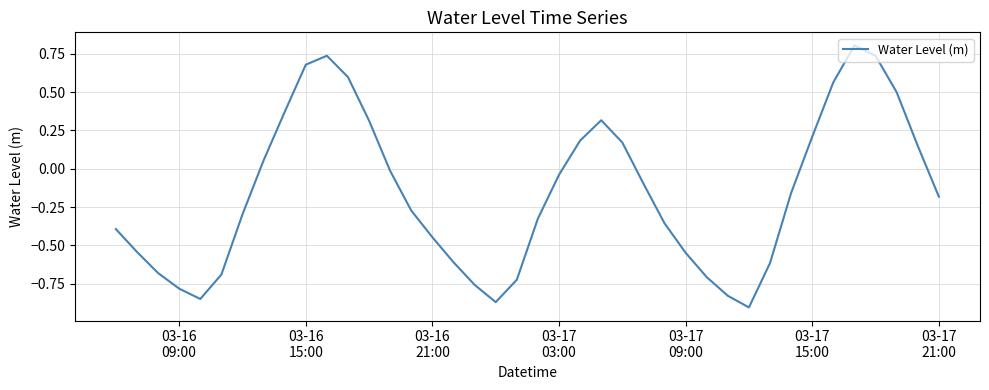

What is the greatest value displayed?

0.8